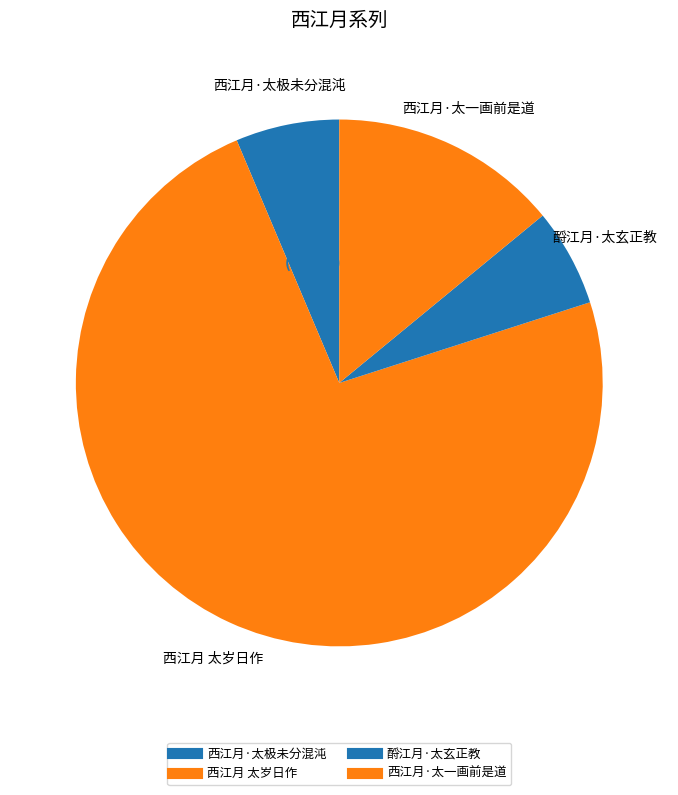

How many slices are in this pie chart?

4